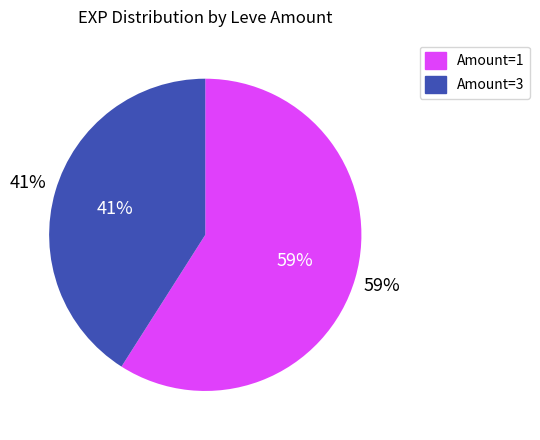

Which has a higher value, 1 or 1?

1